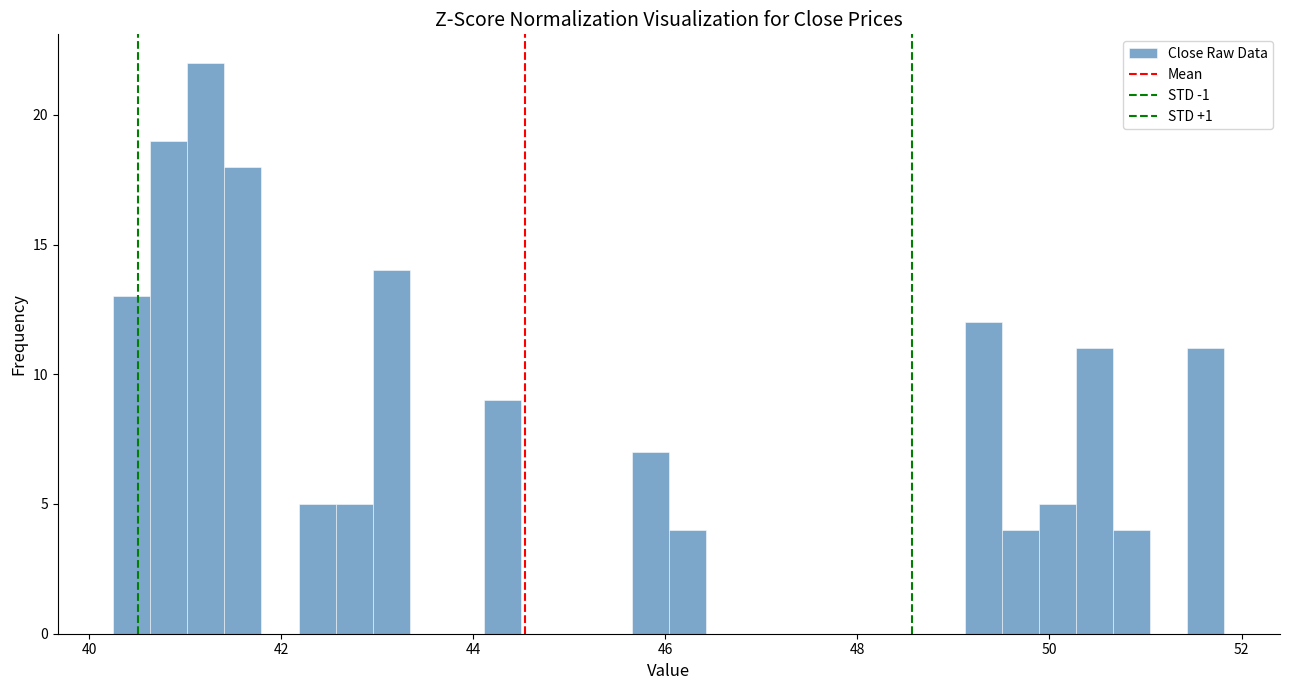

Read against the x-axis, roughly where is the centre of the tallest bar?

41.2